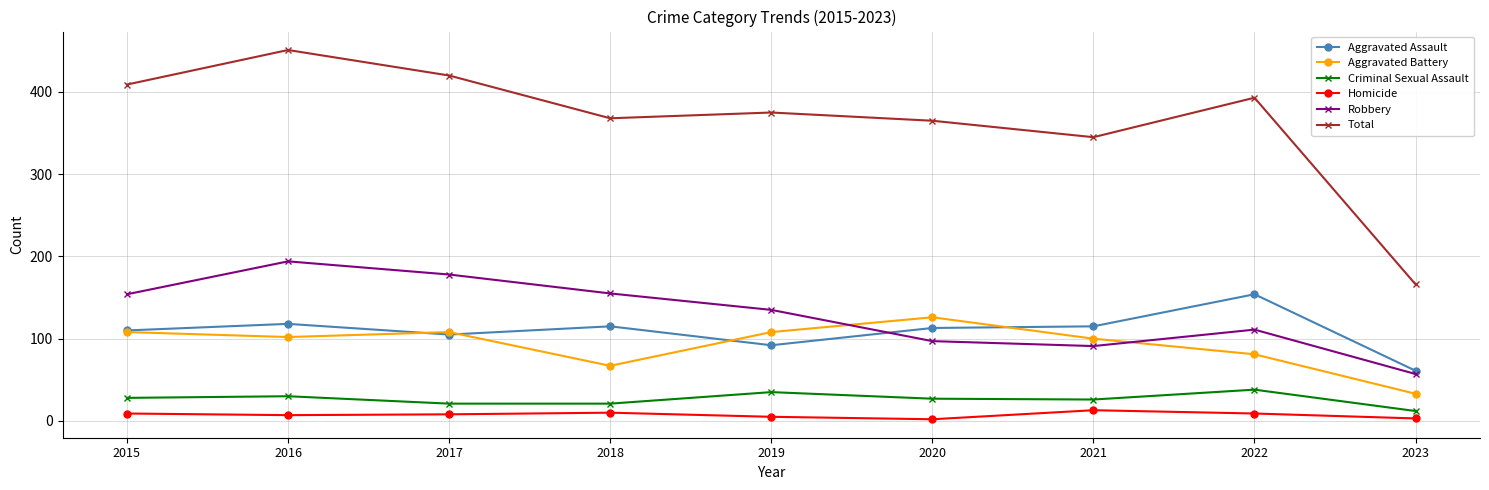

At how many categories does at least one series exceed 62?

9